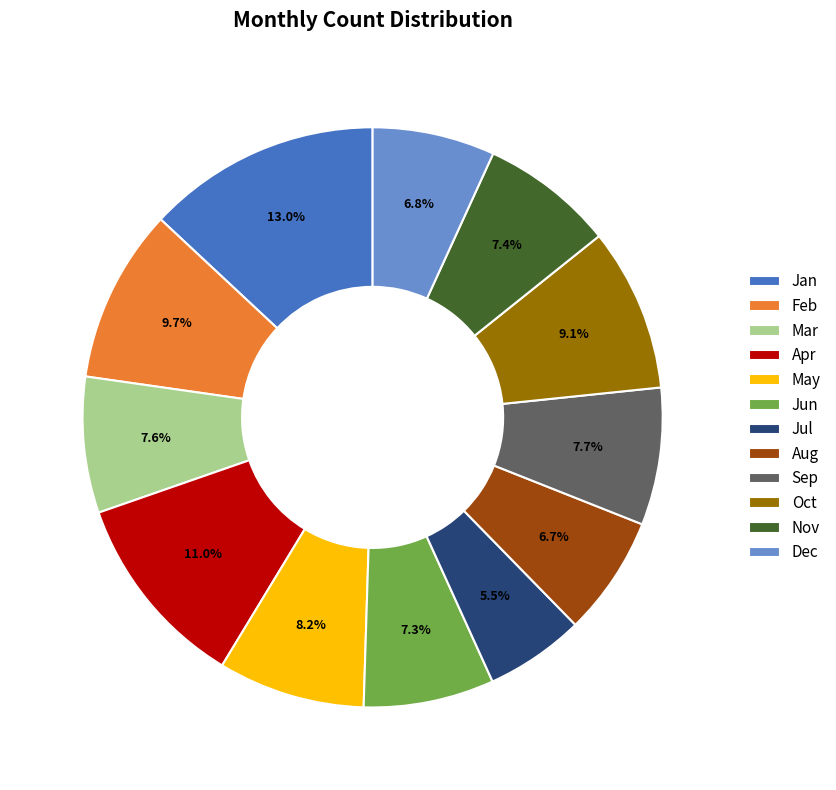

How many segments does this pie chart have?

12